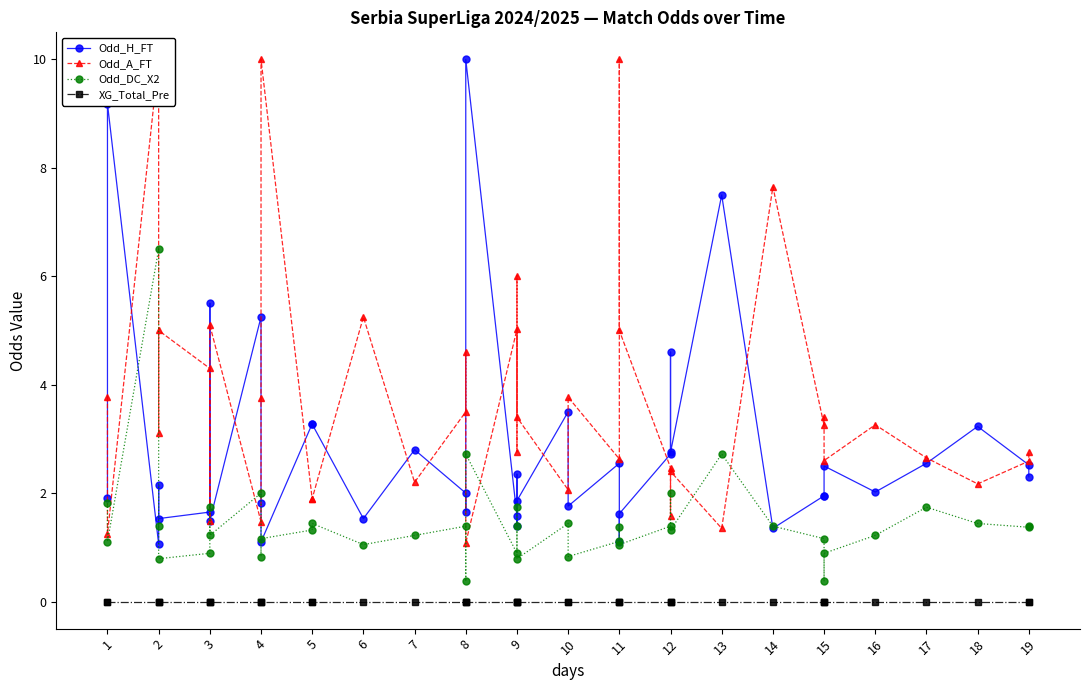

In Odd_A_FT, how many points are higher than both neighbors (excluding endpoints)?

14